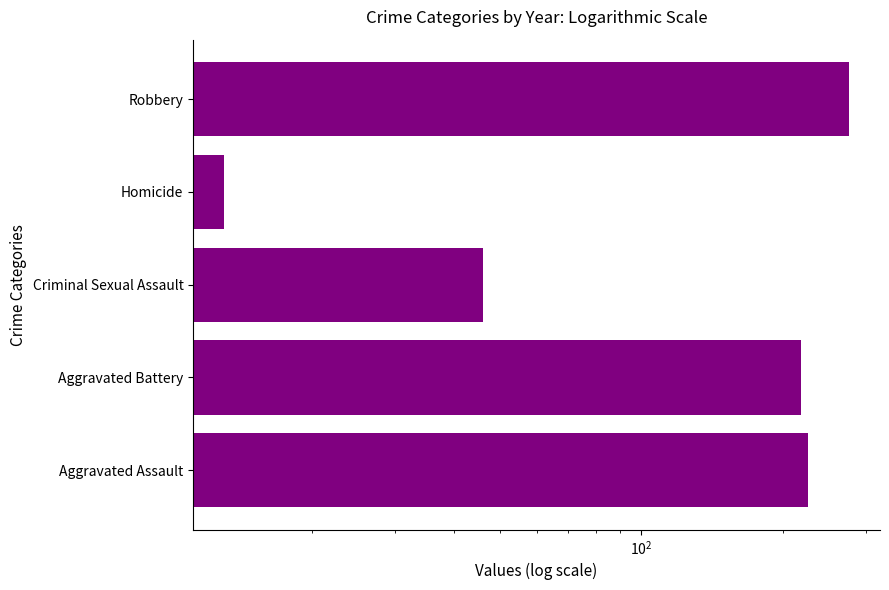

Does the chart contain any negative values?

No